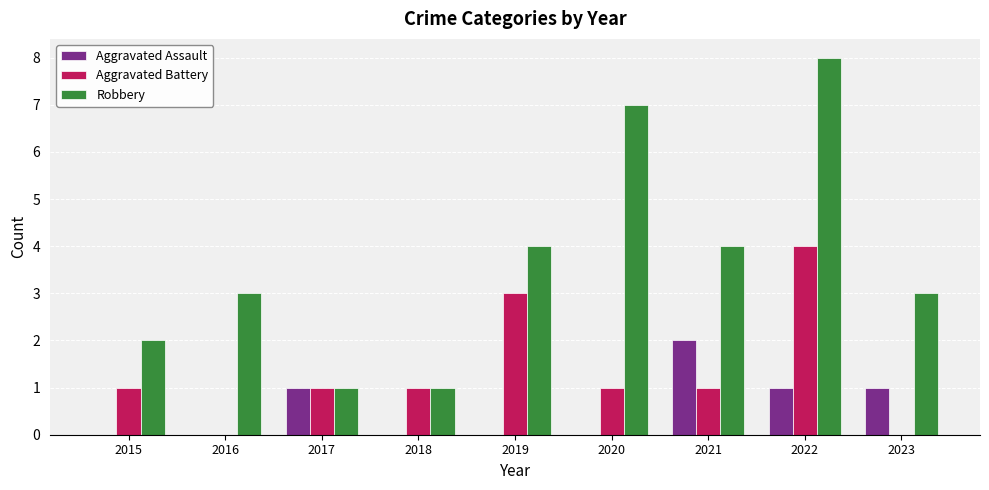

How many distinct data groups are displayed?

3